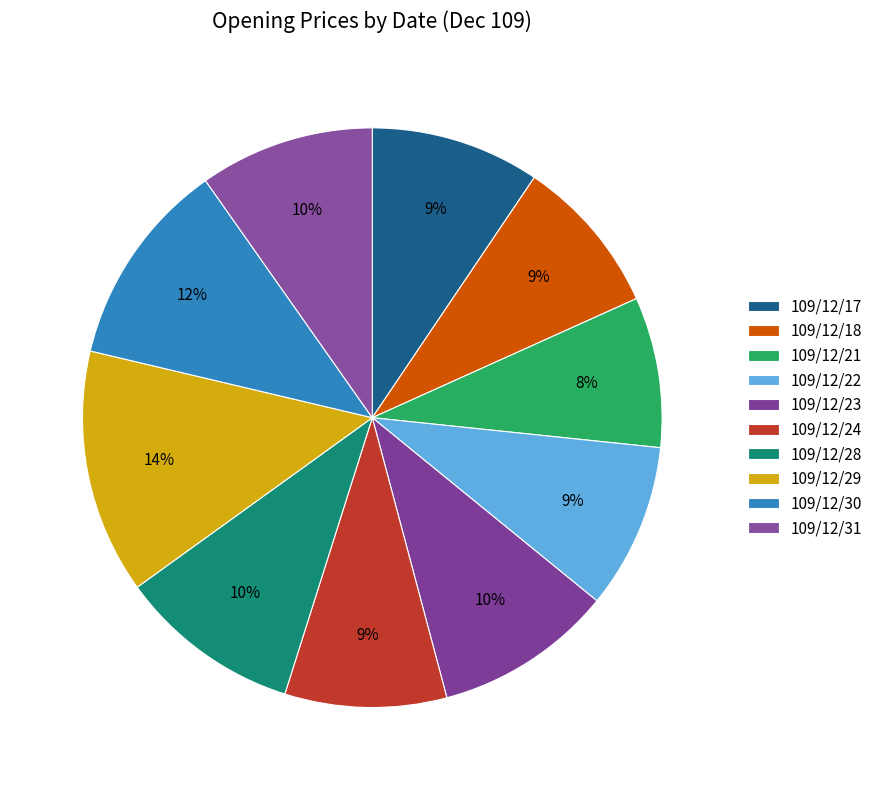

What is the change in value from 109/12/17 to 109/12/28?

+0.1